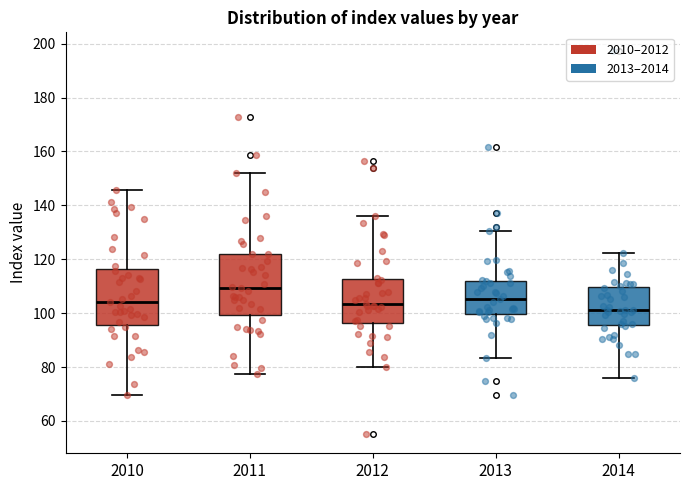

Reading left to right, transcribe this box plot: for each box, give where its median line is, the range the box spans, and where its two whiskers end, as read against the y-axis. The values are not printed on the chart, so give them approximately, as read against the axis.

2010: median 104, box 96 to 116, whiskers 70 to 146
2011: median 110, box 100 to 122, whiskers 78 to 152
2012: median 104, box 96 to 112, whiskers 80 to 136
2013: median 106, box 100 to 112, whiskers 84 to 130
2014: median 102, box 96 to 110, whiskers 76 to 122